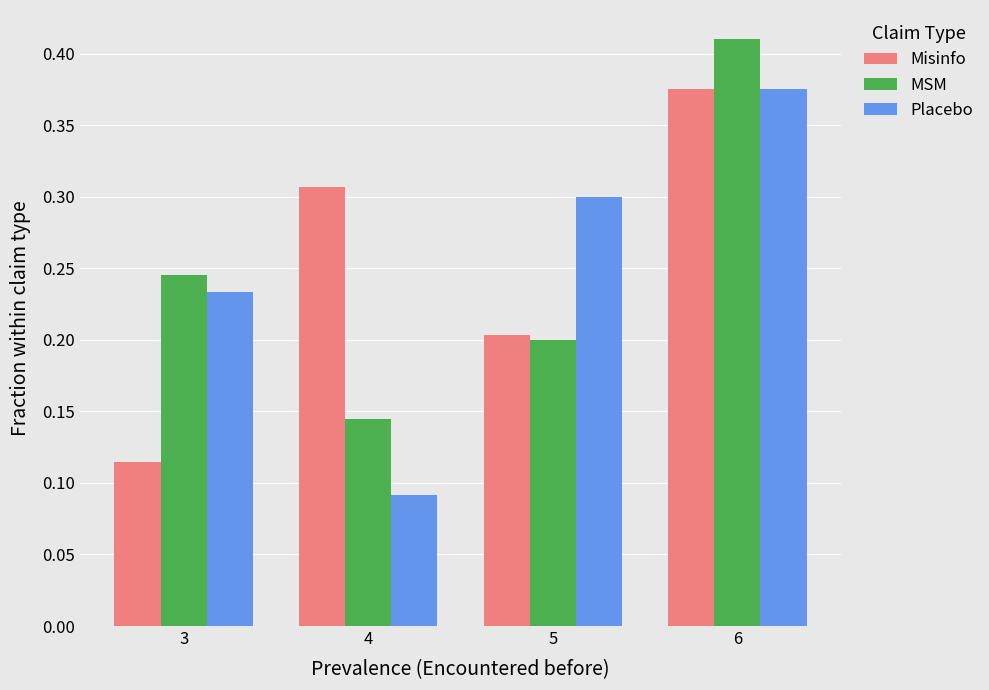

At which category is the sum across all series the highest?

6